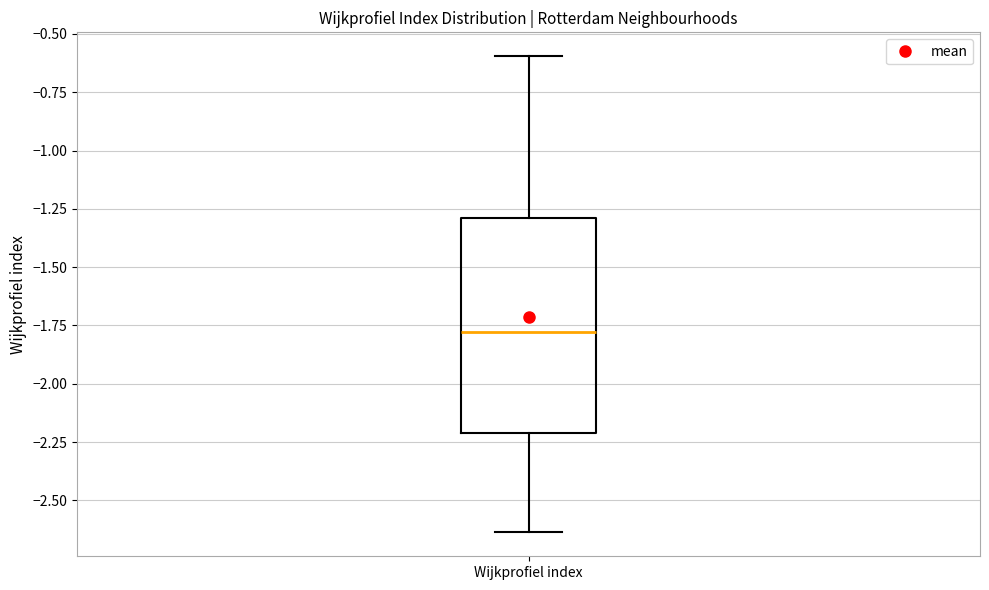

Transcribe this box plot: give where the median line is, the range the box spans, and where the two whiskers end, as read against the y-axis. The values are not printed on the chart, so give them approximately, as read against the axis.

median -1.80, box -2.20 to -1.30, whiskers -2.65 to -0.60